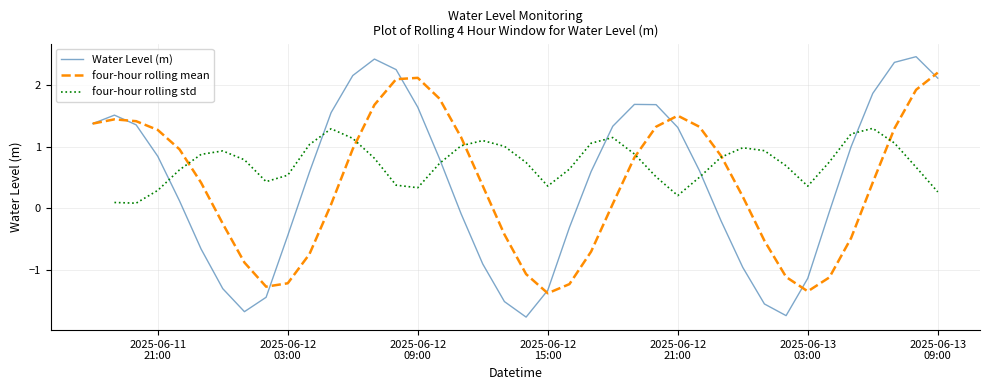

Which series has the widest spread of values?

Water Level (m)